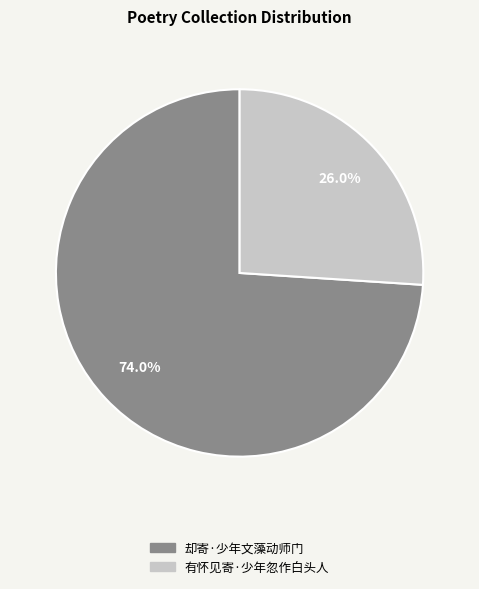

Combined, what portion of the pie is 有怀见寄·少年忽作白头人 and 却寄·少年文藻动师门?

100.0%